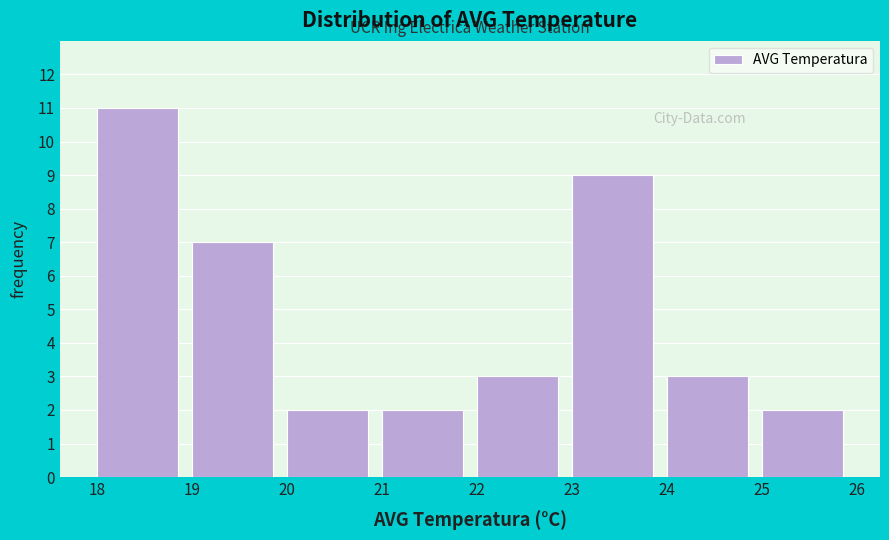

What is the height of the bar covering 24 to 25 on the x-axis? The values are not printed on the chart, so give them approximately, as read against the axis.

3